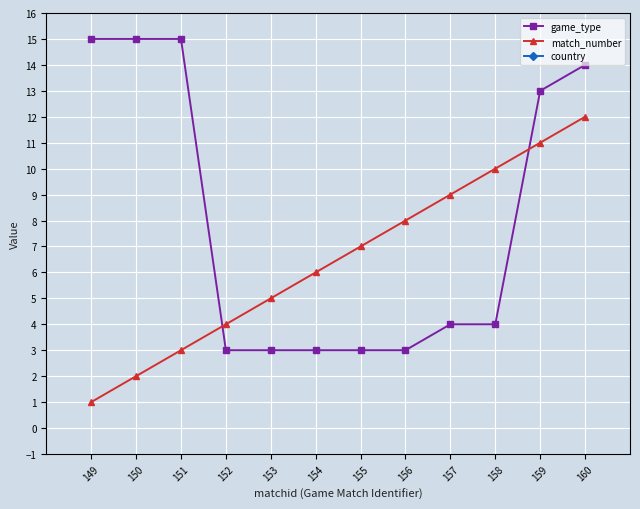

True or false: game_type has a value of 22 at 159.

False